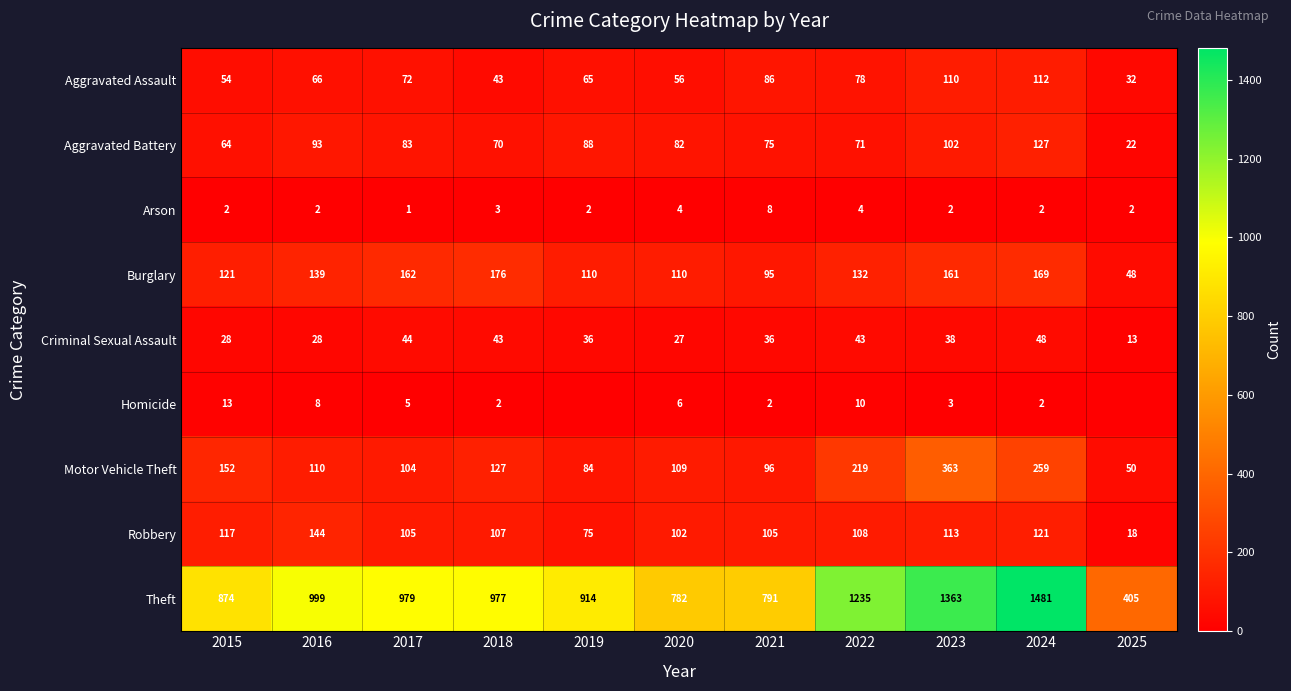

True or false: Aggravated Battery has a value of 88 at 2019.

True